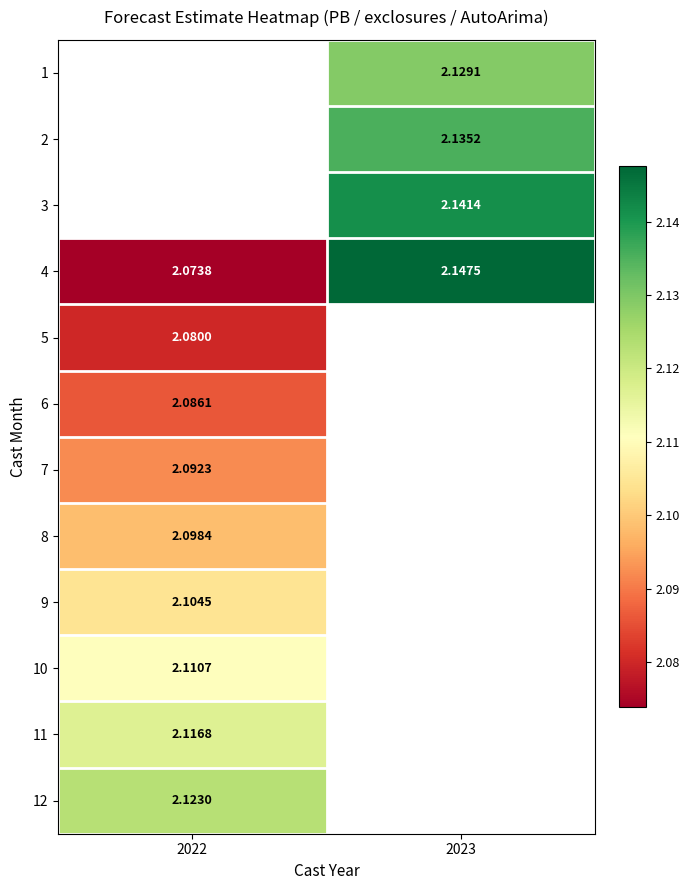

Is it true that 7 equals 0.6 at 2022?

False